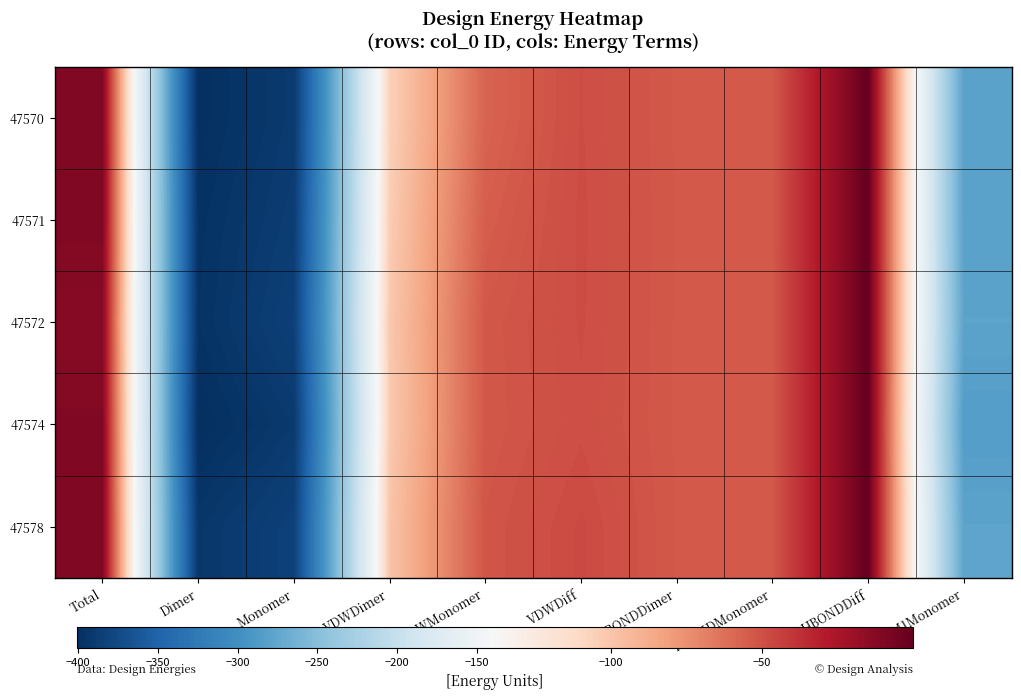

Reading left to right, what are all the values shown in this chart?

47570: Total=-10.4	Dimer=-400.3	Monomer=-389.8	VDWDimer=-106.0	VDWMonomer=-57.3	VDWDiff=-48.7	HBONDDimer=-53.4	HBONDMonomer=-53.3	HBONDDiff=-0.1	IMM1Monomer=-279.3
47571: Total=-10.3	Dimer=-397.8	Monomer=-387.5	VDWDimer=-103.5	VDWMonomer=-55.0	VDWDiff=-48.4	HBONDDimer=-53.4	HBONDMonomer=-53.3	HBONDDiff=-0.1	IMM1Monomer=-279.1
47572: Total=-12.8	Dimer=-396.9	Monomer=-384.1	VDWDimer=-101.5	VDWMonomer=-52.8	VDWDiff=-48.6	HBONDDimer=-53.4	HBONDMonomer=-53.3	HBONDDiff=-0.1	IMM1Monomer=-278.0
47574: Total=-10.6	Dimer=-401.0	Monomer=-390.4	VDWDimer=-102.1	VDWMonomer=-53.0	VDWDiff=-49.1	HBONDDimer=-53.4	HBONDMonomer=-53.2	HBONDDiff=-0.1	IMM1Monomer=-284.2
47578: Total=-10.3	Dimer=-393.4	Monomer=-383.0	VDWDimer=-99.3	VDWMonomer=-51.9	VDWDiff=-47.4	HBONDDimer=-53.4	HBONDMonomer=-53.3	HBONDDiff=-0.1	IMM1Monomer=-277.9